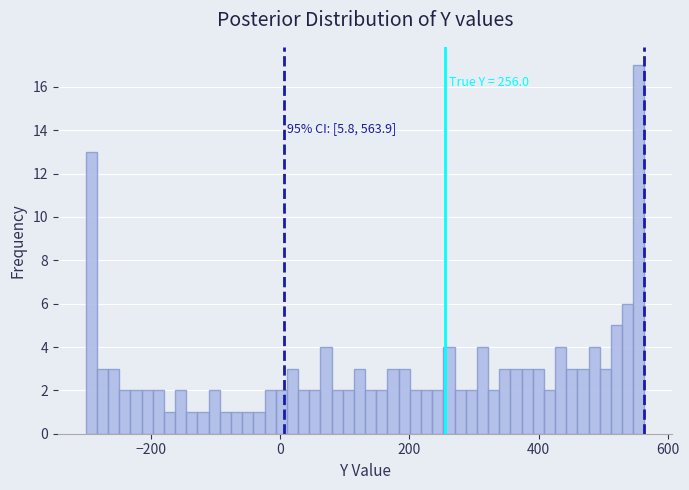

Read against the x-axis, roughly where is the centre of the tallest bar?

560